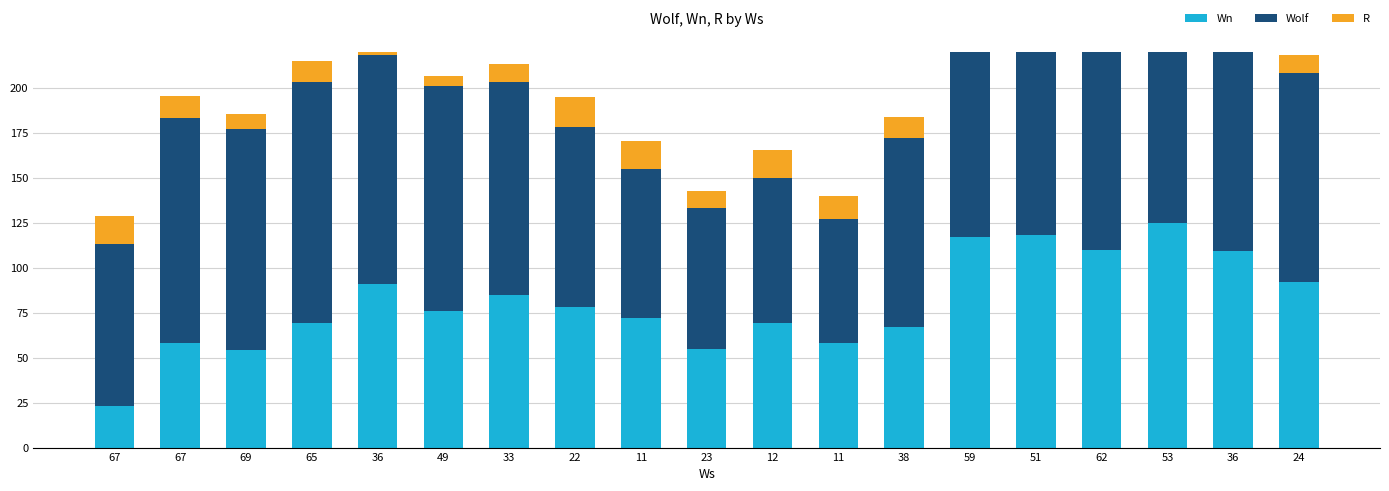

Which series changed the most between 65 and 23?

Wolf